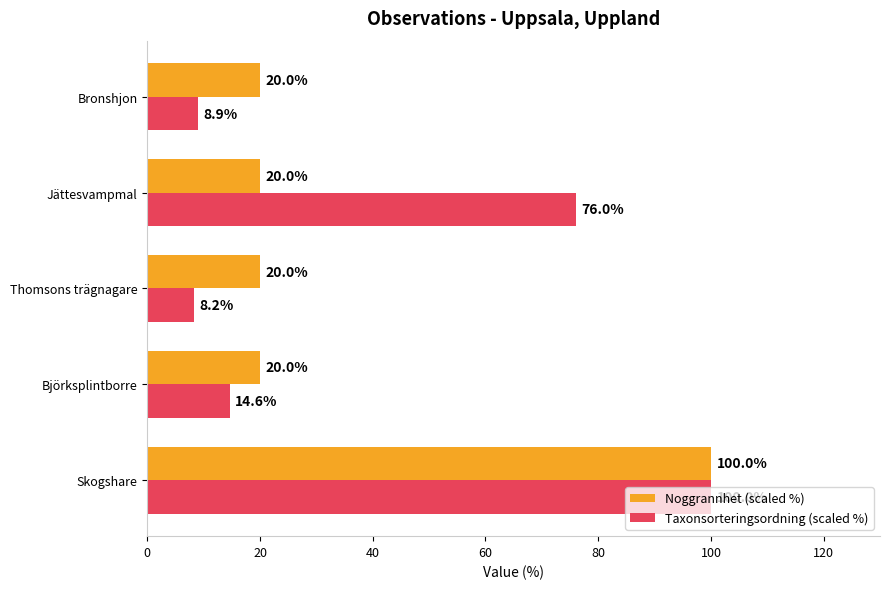

At which category is the sum across all series the highest?

Skogshare